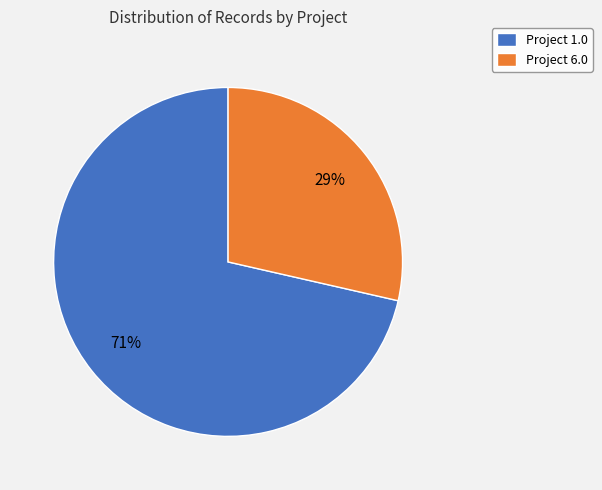

Rank the categories by value from lowest to highest.

Project 6.0, Project 1.0